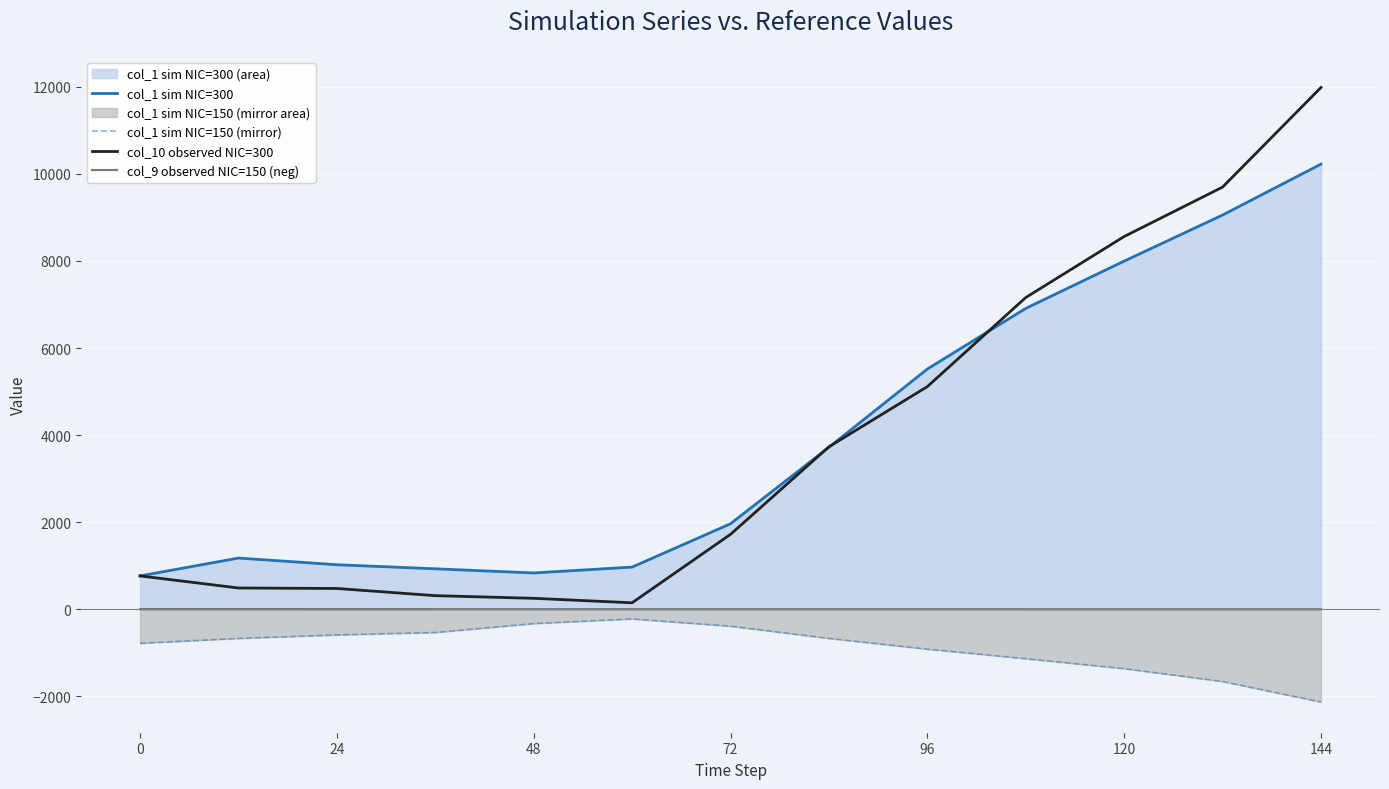

How many data points in col_9 observed NIC=150 (neg) are less than -1?

9